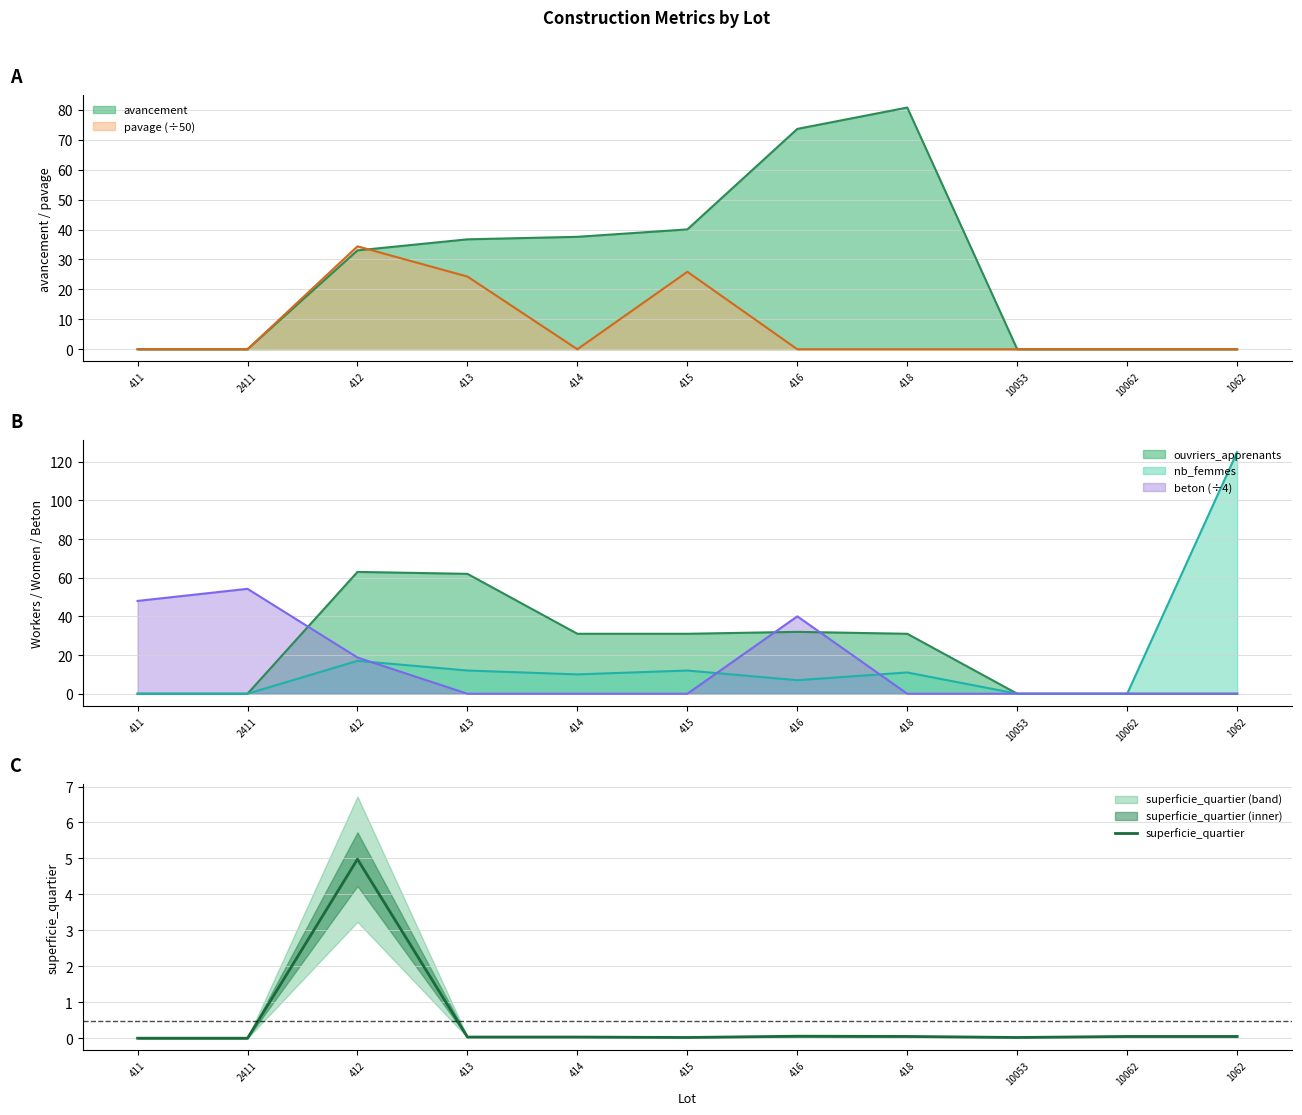

What is the sum of all values?

5.3